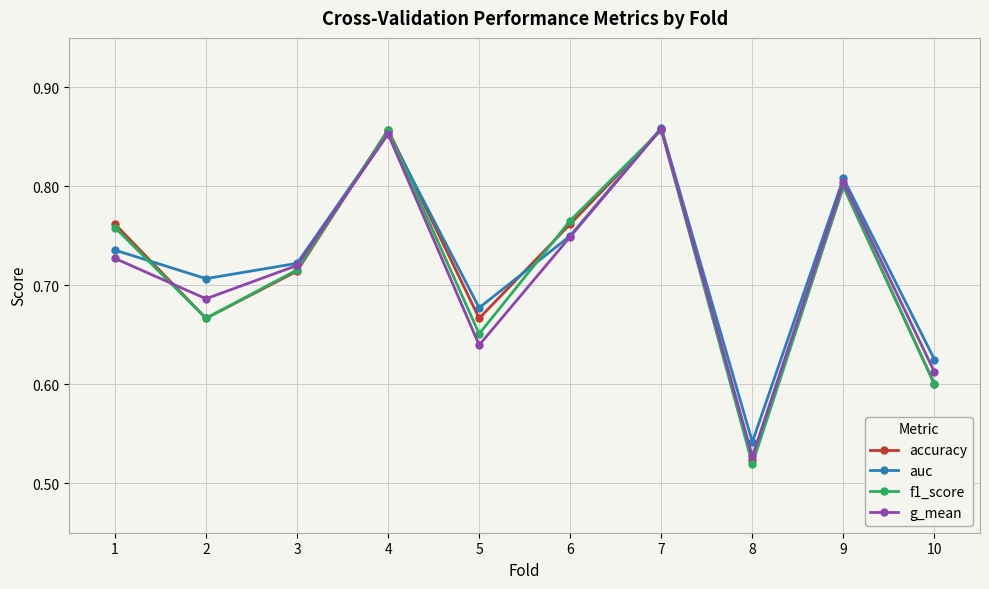

What are all the series names shown in the legend?

accuracy, auc, f1_score, g_mean